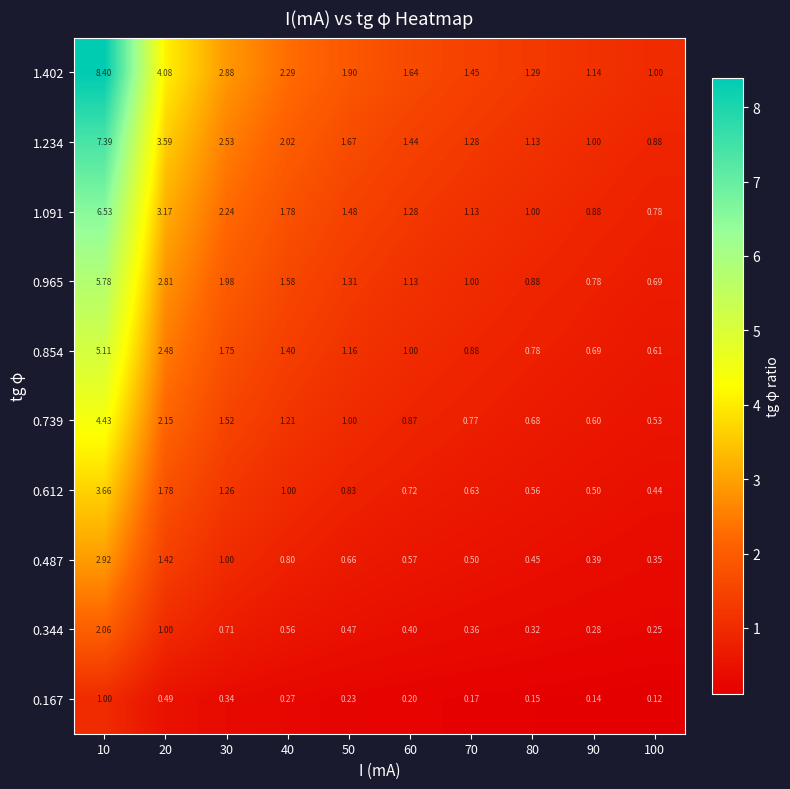

Is the value of 1.234 at 10 greater than the value of 1.091 at 30?

Yes